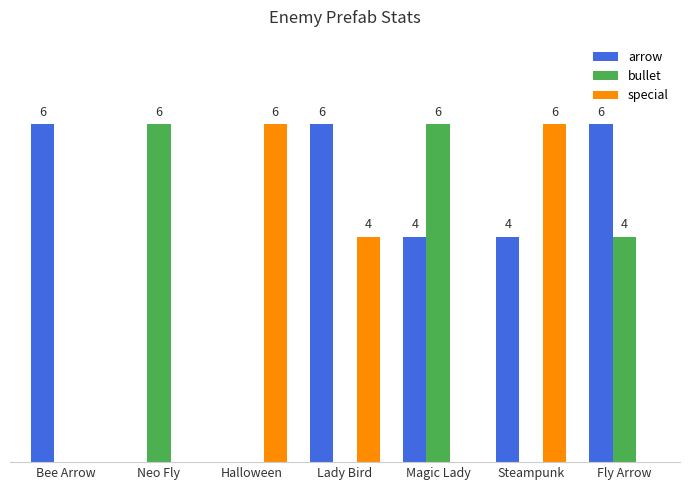

Which series has the largest total across all categories?

arrow